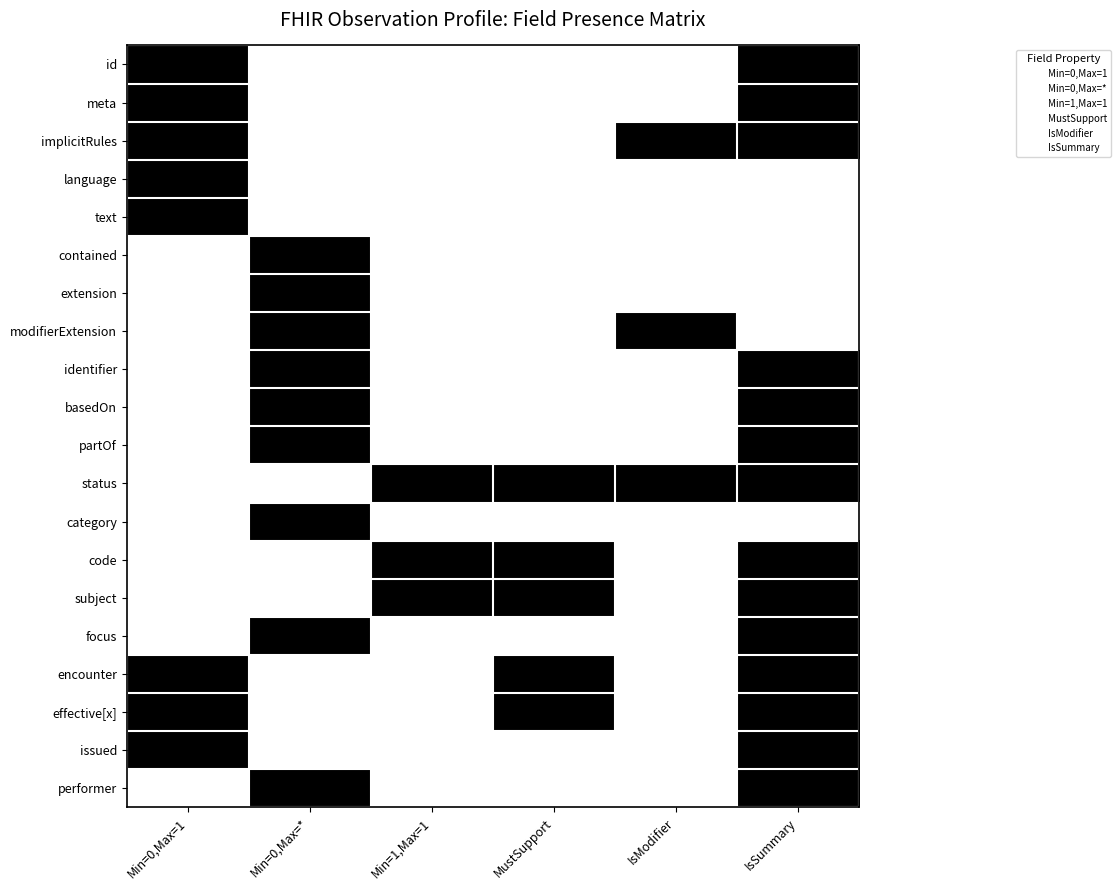

At which category is the sum across all series the highest?

IsSummary